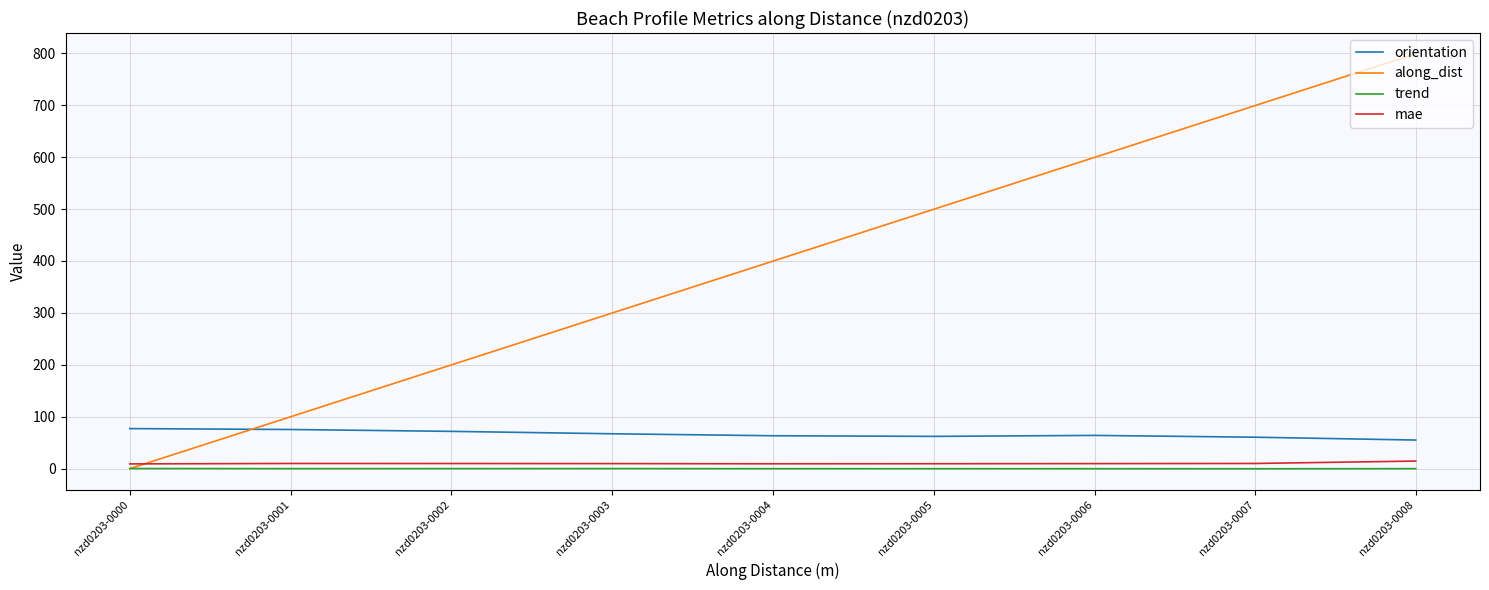

At which category is the sum across all series the highest?

nzd0203-0008